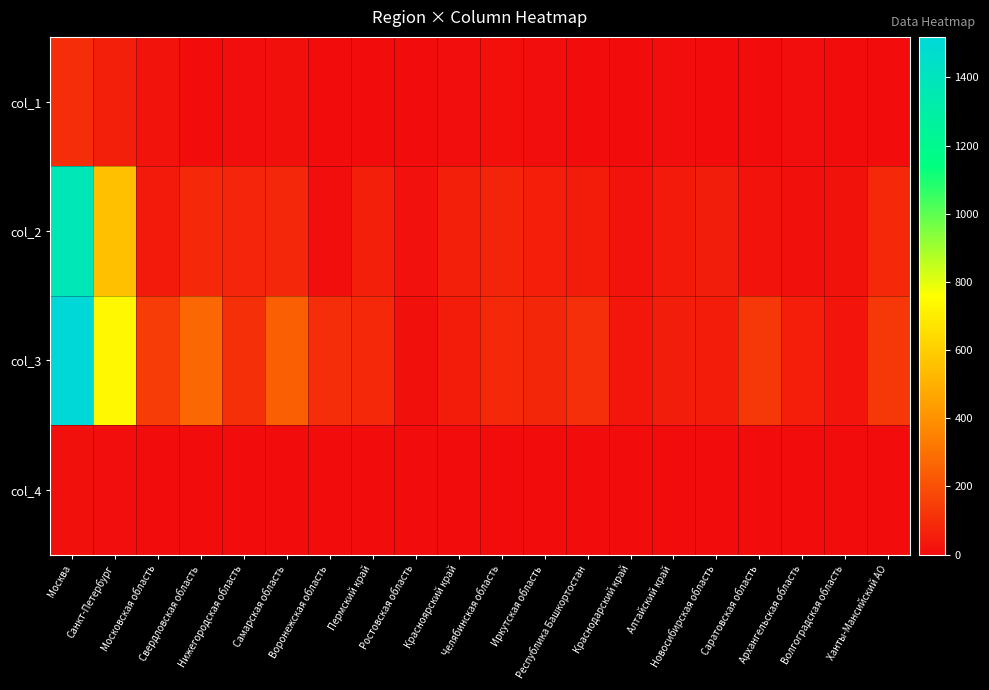

At how many categories does at least one series exceed 882?

1